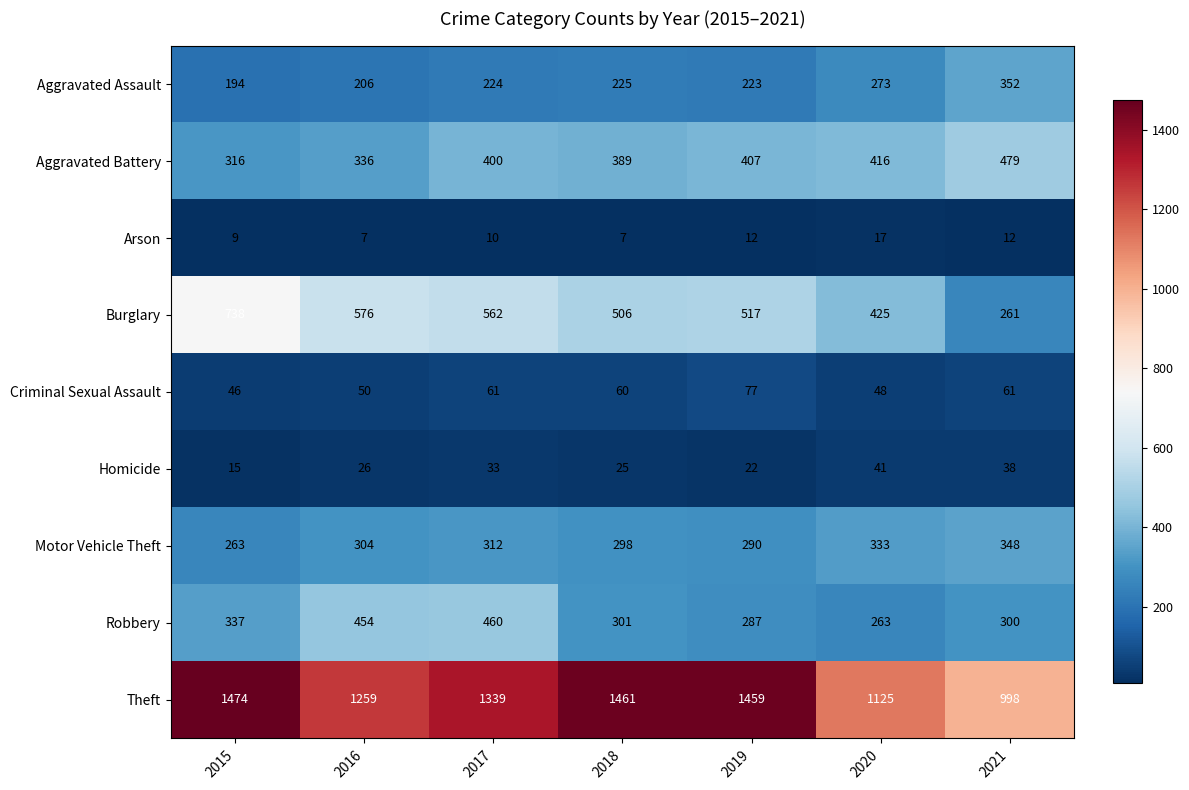

Which label corresponds to the largest value in the chart?

2015